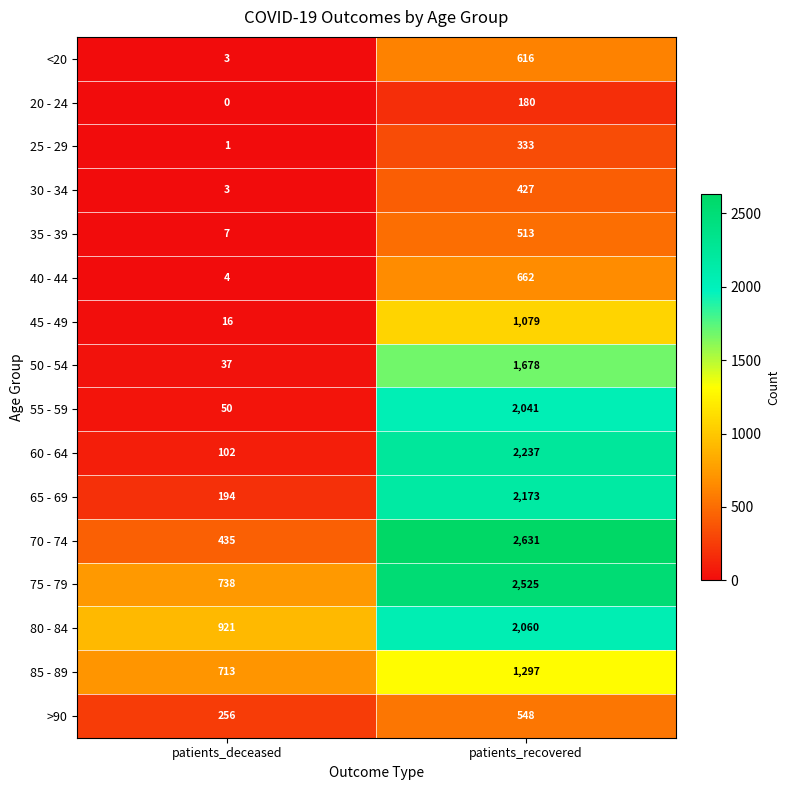

Is it true that >90 equals 548 at patients_recovered?

True